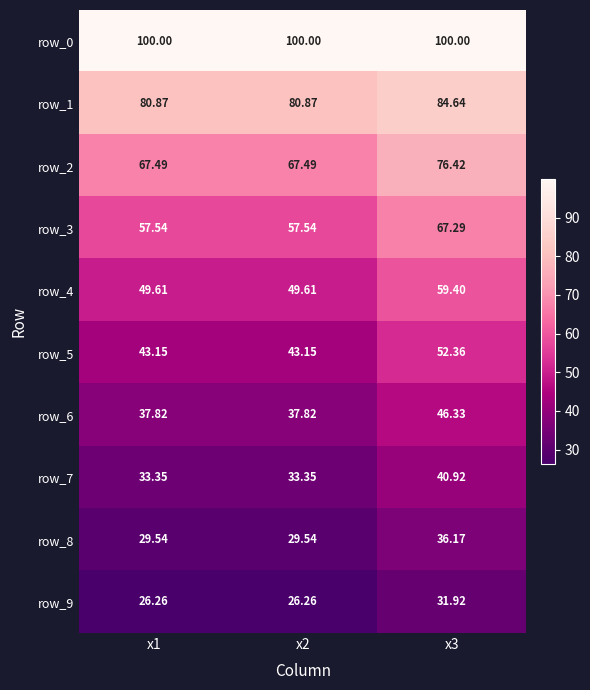

True or false: row_5 has a value of 84.4 at x3.

False